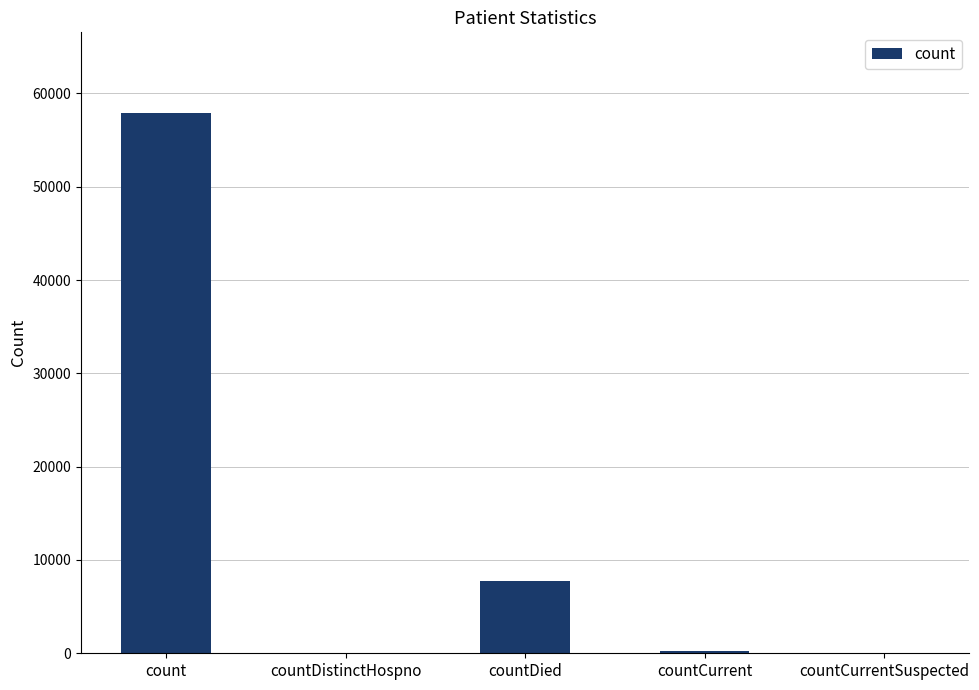

True or false: the data shows 0 at countDistinctHospno.

True